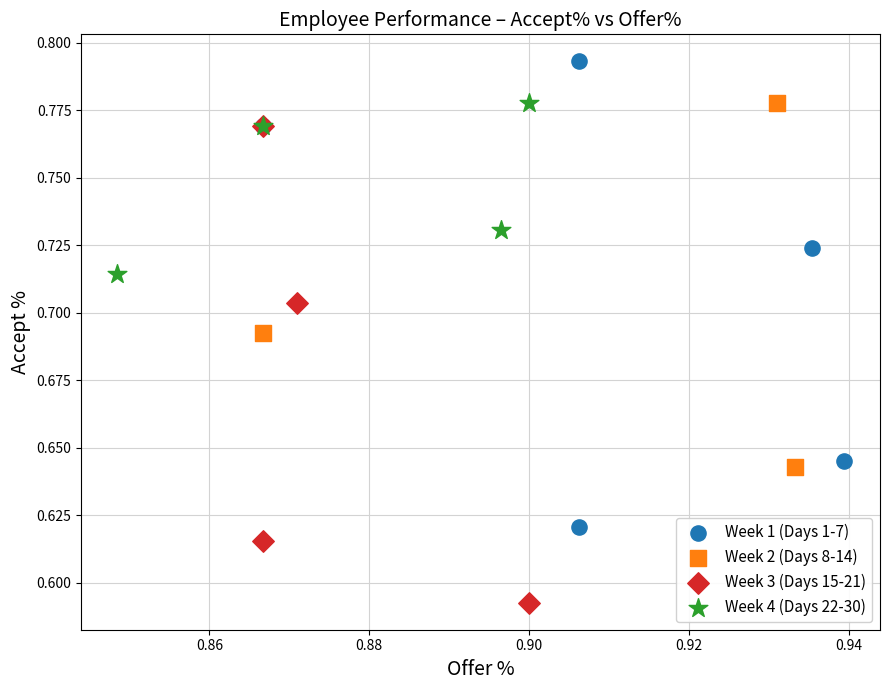

Which series reaches the minimum Y coordinate?

Week 3 (Days 15-21)